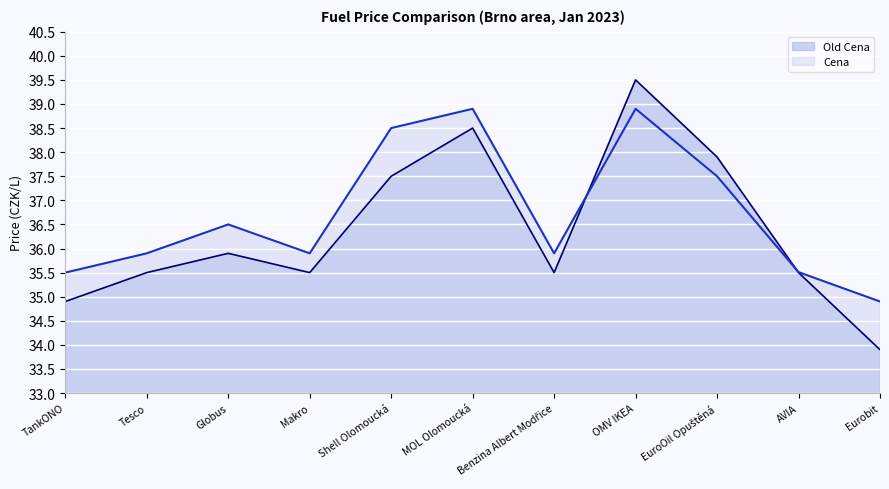

What is the maximum value shown in the chart?

39.5